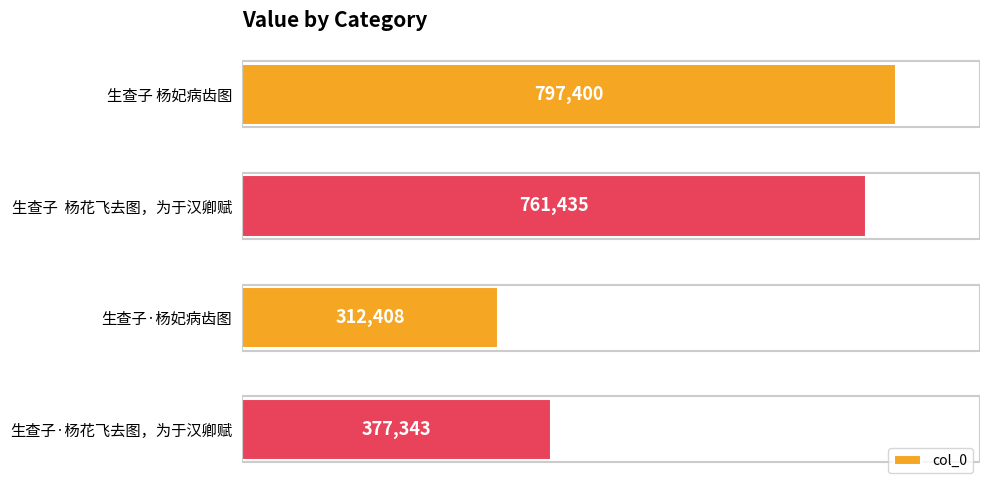

Are the bars horizontal?

Yes